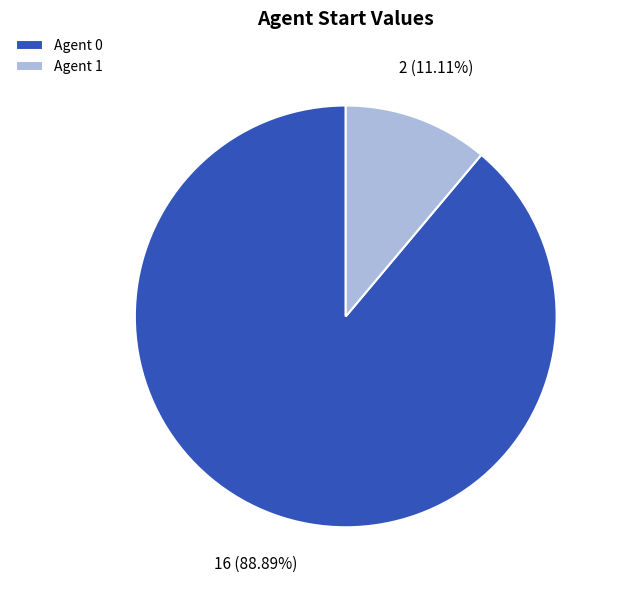

To the nearest percent, what is the combined percentage of Agent 0 and Agent 1?

100%